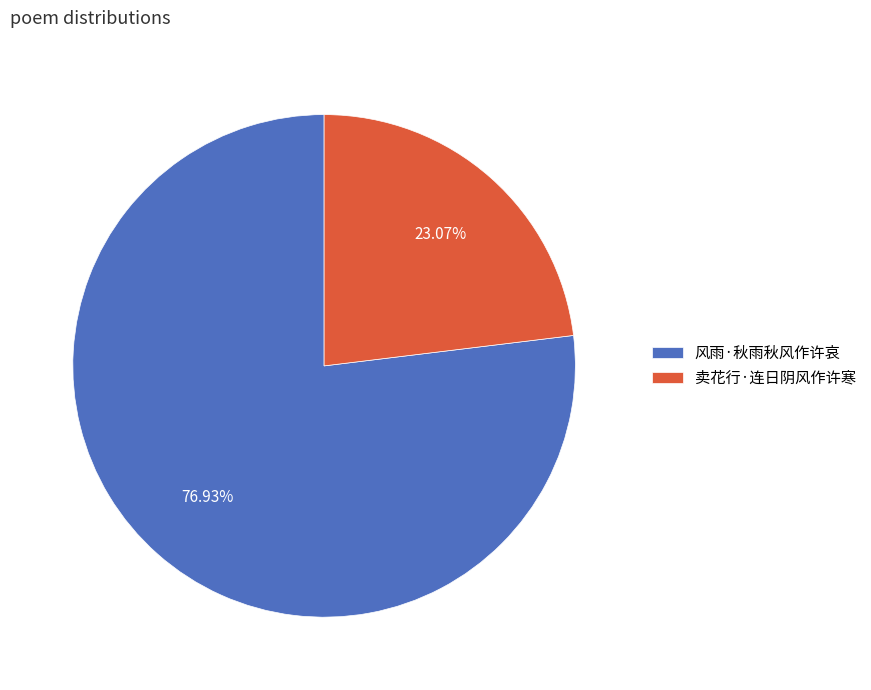

True or false: 风雨·秋雨秋风作许哀 accounts for 85% of the total.

False